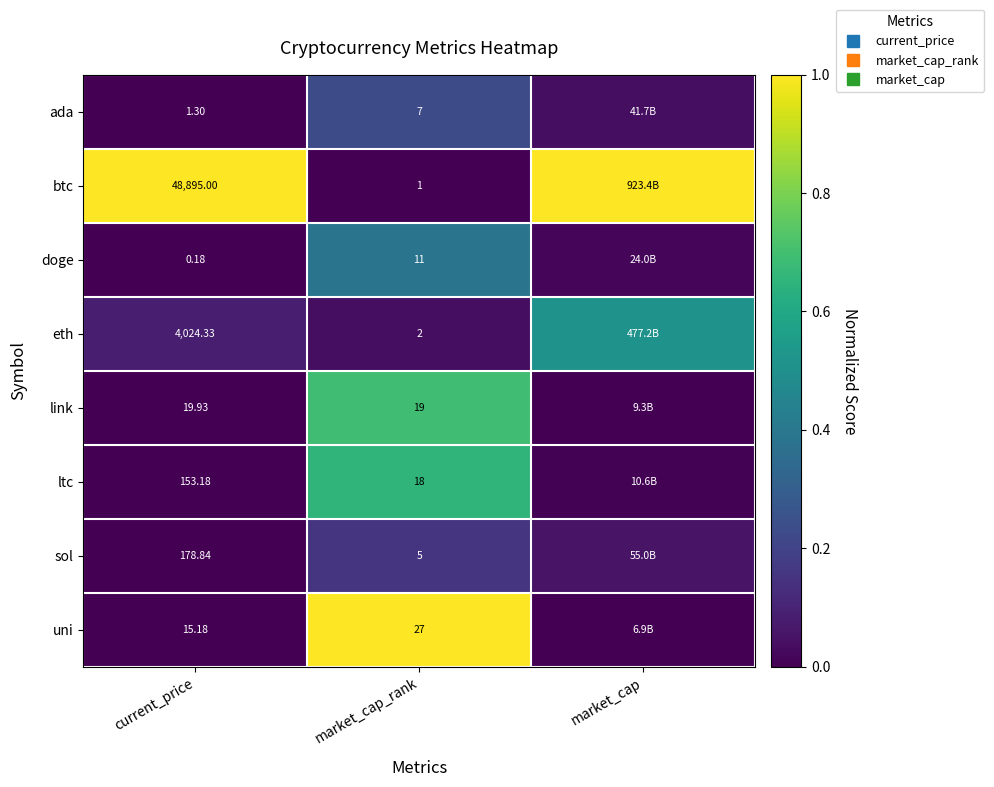

Read the ada value at market_cap_rank.

0.2